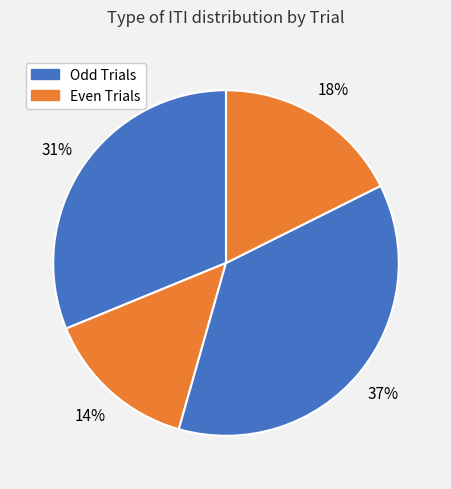

Count the number of slices in the pie.

4